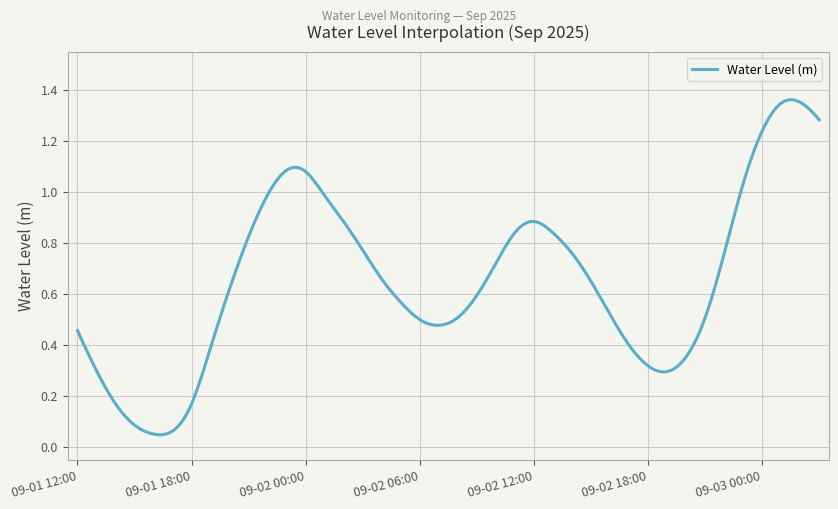

How many points are higher than both their immediate neighbors (excluding endpoints)?

3